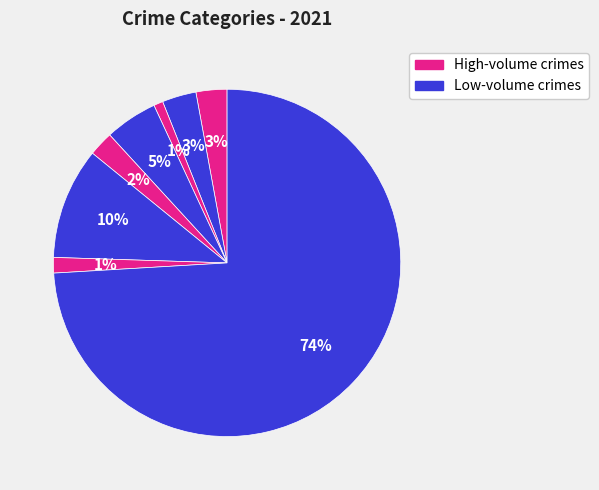

How many segments does this pie chart have?

8